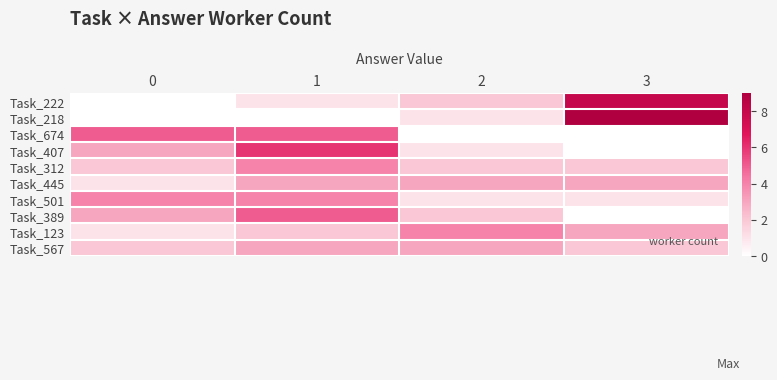

What is the spread (max minus min) of values at 2?

4